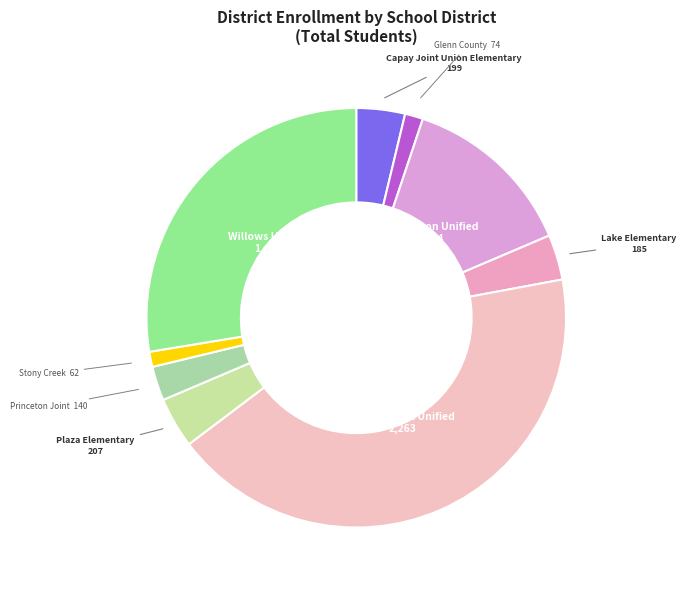

How many segments does this pie chart have?

9